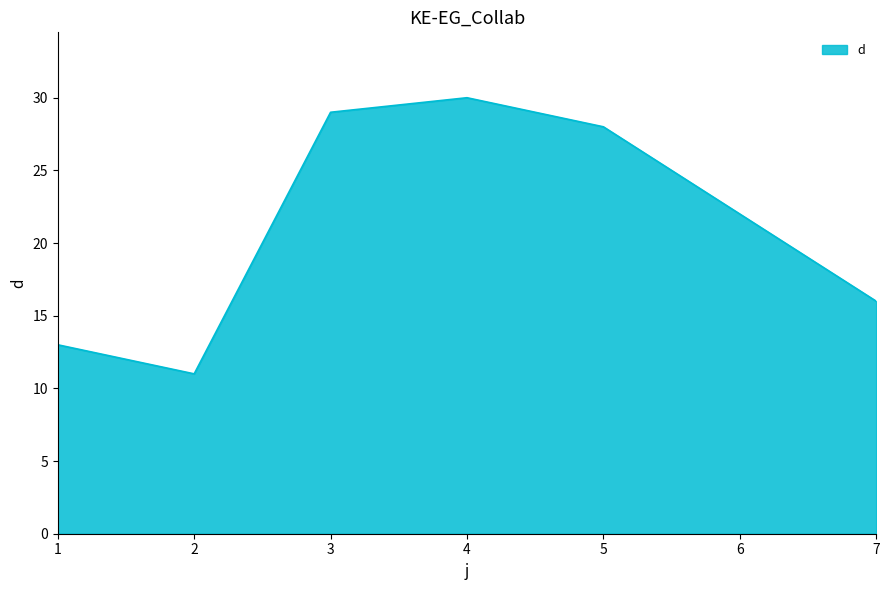

How many series are shown in this chart?

1